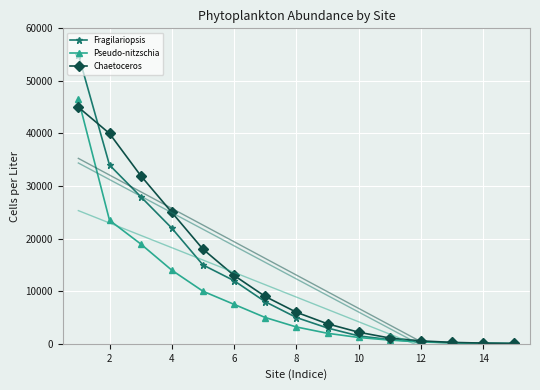

True or false: Pseudo-nitzschia has a value of 12779 at 10.

False